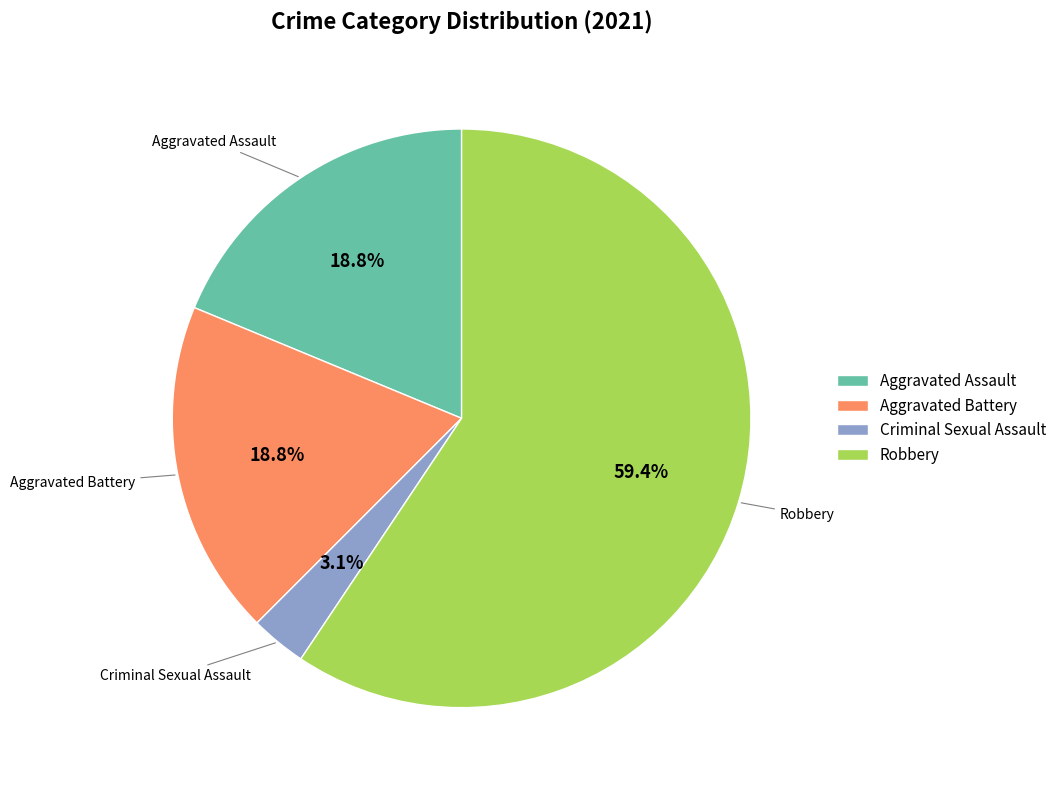

What percentage do Robbery and Aggravated Battery together represent?

78.1%